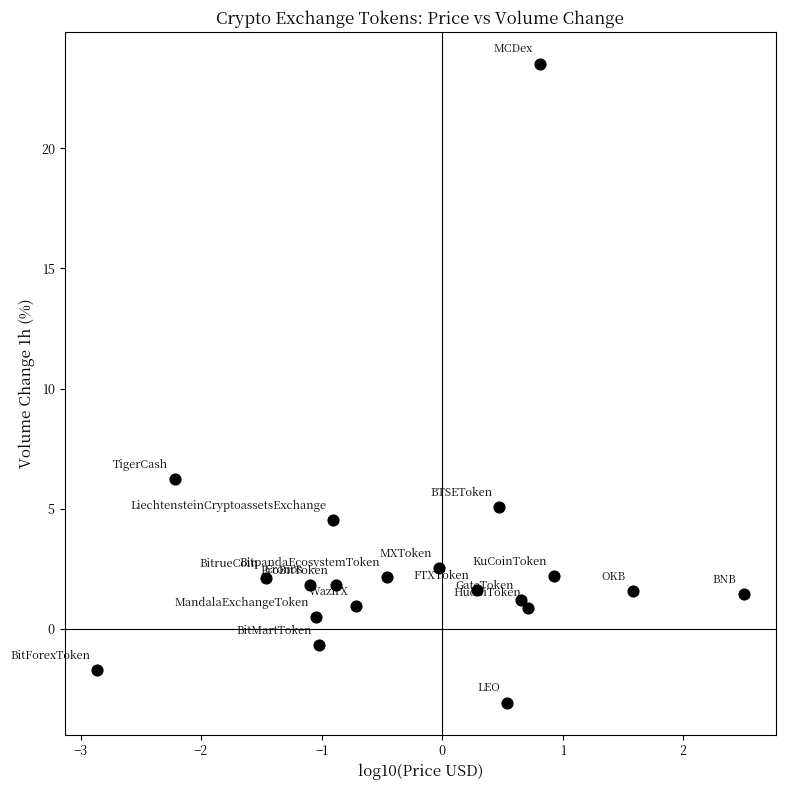

What is the range of X values (max minus min)?

5.4